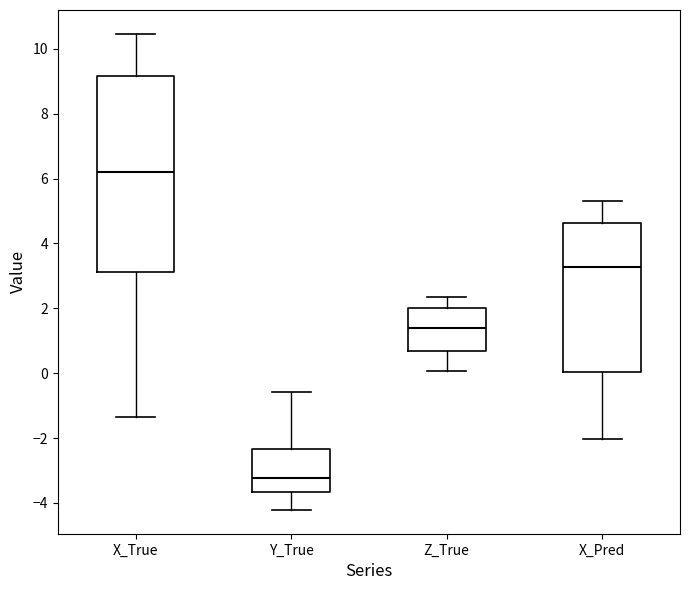

Reading left to right, read every box against the y-axis: the position of its median line, the range the box covers, and the ends of its whiskers. The values are not printed on the chart, so give them approximately, as read against the axis.

X_True: median 6.2, box 3.2 to 9.2, whiskers -1.4 to 10.4
Y_True: median -3.2, box -3.6 to -2.4, whiskers -4.2 to -0.6
Z_True: median 1.4, box 0.6 to 2.0, whiskers 0.0 to 2.4
X_Pred: median 3.2, box 0.0 to 4.6, whiskers -2.0 to 5.4